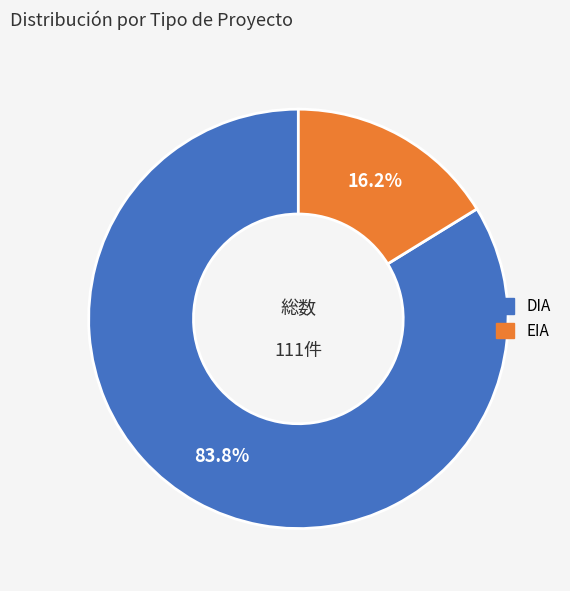

Which slice is the smallest?

EIA